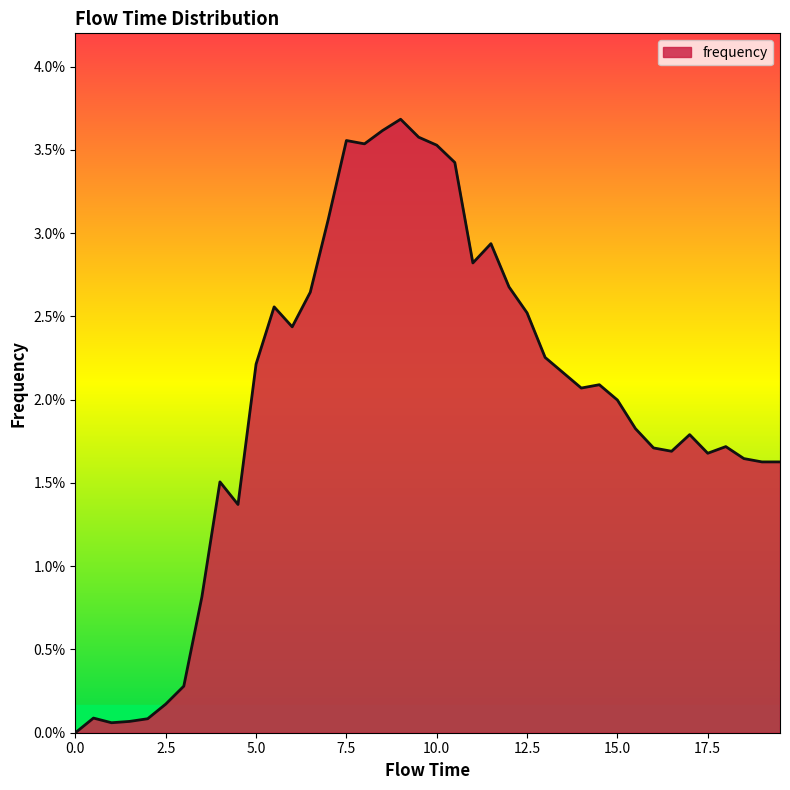

At which category does the data reach its first local valley?

1.0